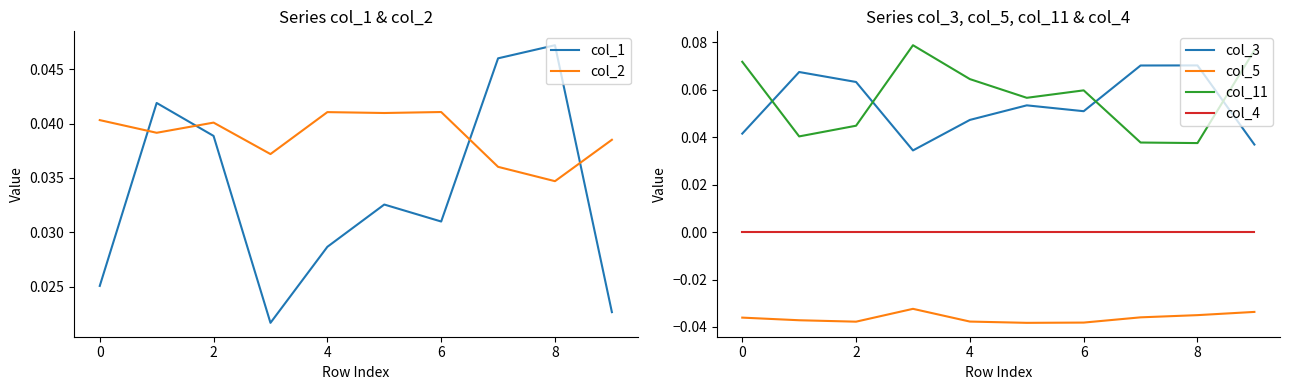

Reading left to right, list all the values displayed in this chart.

col_1: 0.0	0.0	0.0	0.0	0.0	0.0	0.0	0.0	0.0	0.0
col_2: 0.0	0.0	0.0	0.0	0.0	0.0	0.0	0.0	0.0	0.0
col_3: 0.0	0.1	0.1	0.0	0.0	0.1	0.1	0.1	0.1	0.0
col_5: -0.0	-0.0	-0.0	-0.0	-0.0	-0.0	-0.0	-0.0	-0.0	-0.0
col_11: 0.1	0.0	0.0	0.1	0.1	0.1	0.1	0.0	0.0	0.1
col_4: 0.0	0.0	0.0	0.0	0.0	0.0	0.0	0.0	0.0	0.0